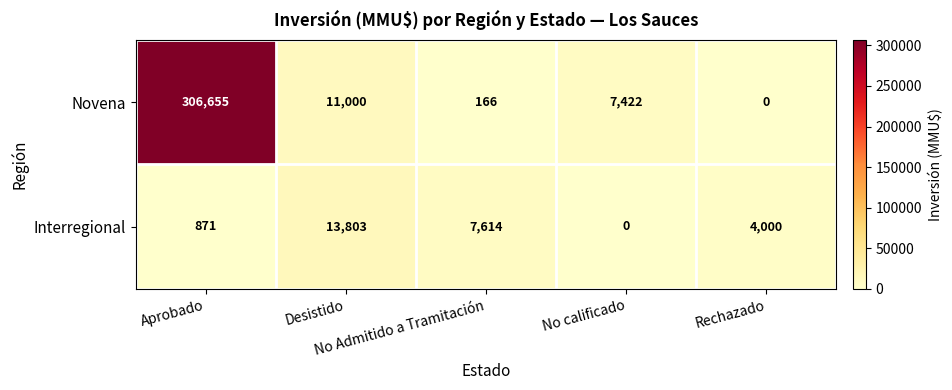

Which series changed the most between Desistido and Rechazado?

Novena